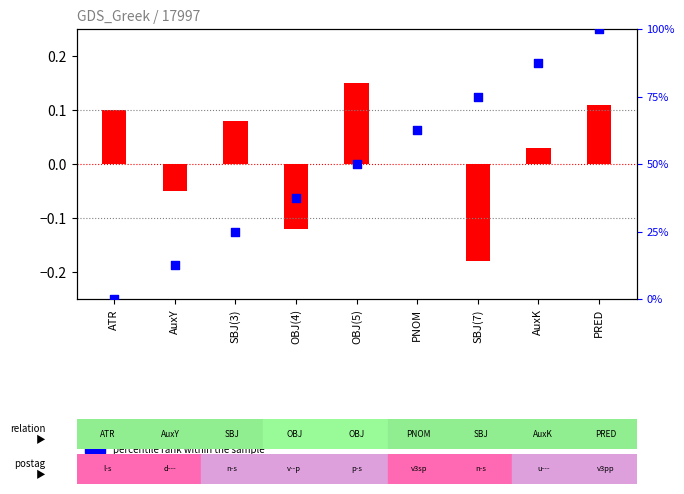

What are all the series names shown in the legend?

log10 ratio, percentile rank within the sample